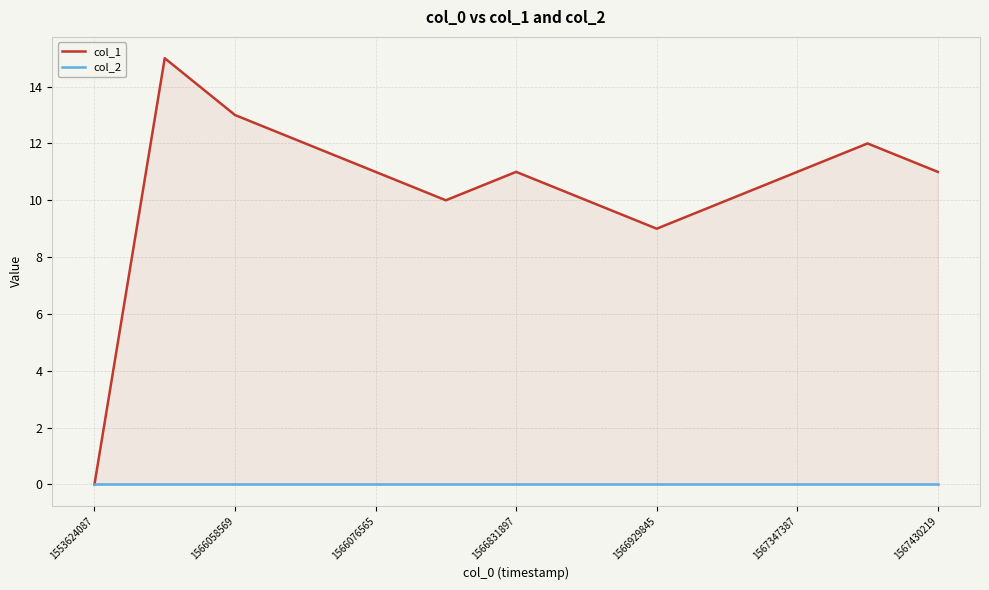

True or false: col_1 and col_2 intersect in this chart.

False